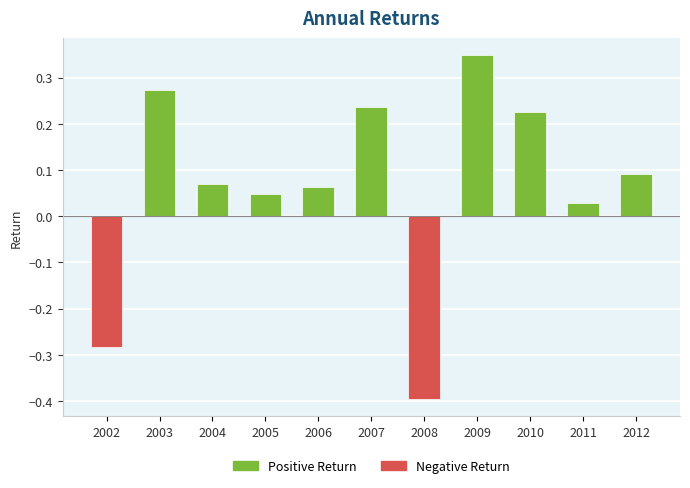

At which category does the chart reach its peak across all series?

2009